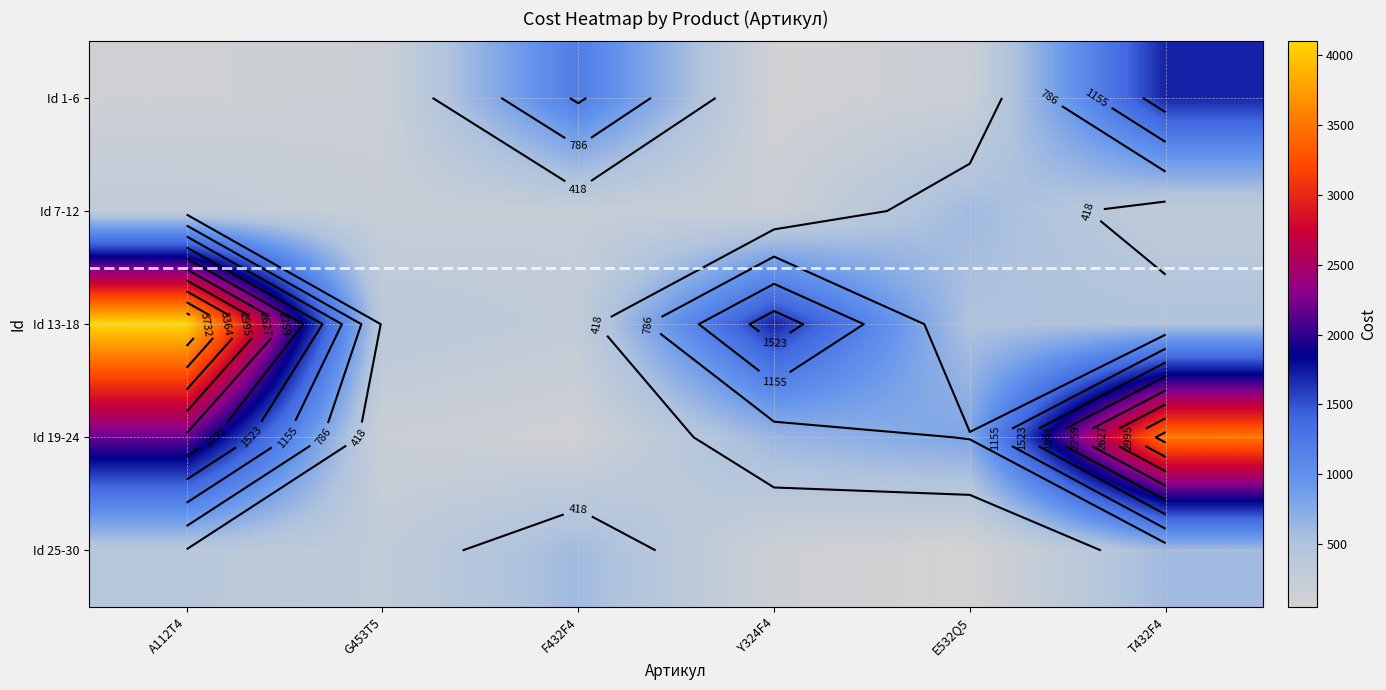

Read the Id 25-30 value at G453T5, to the nearest 100.

300